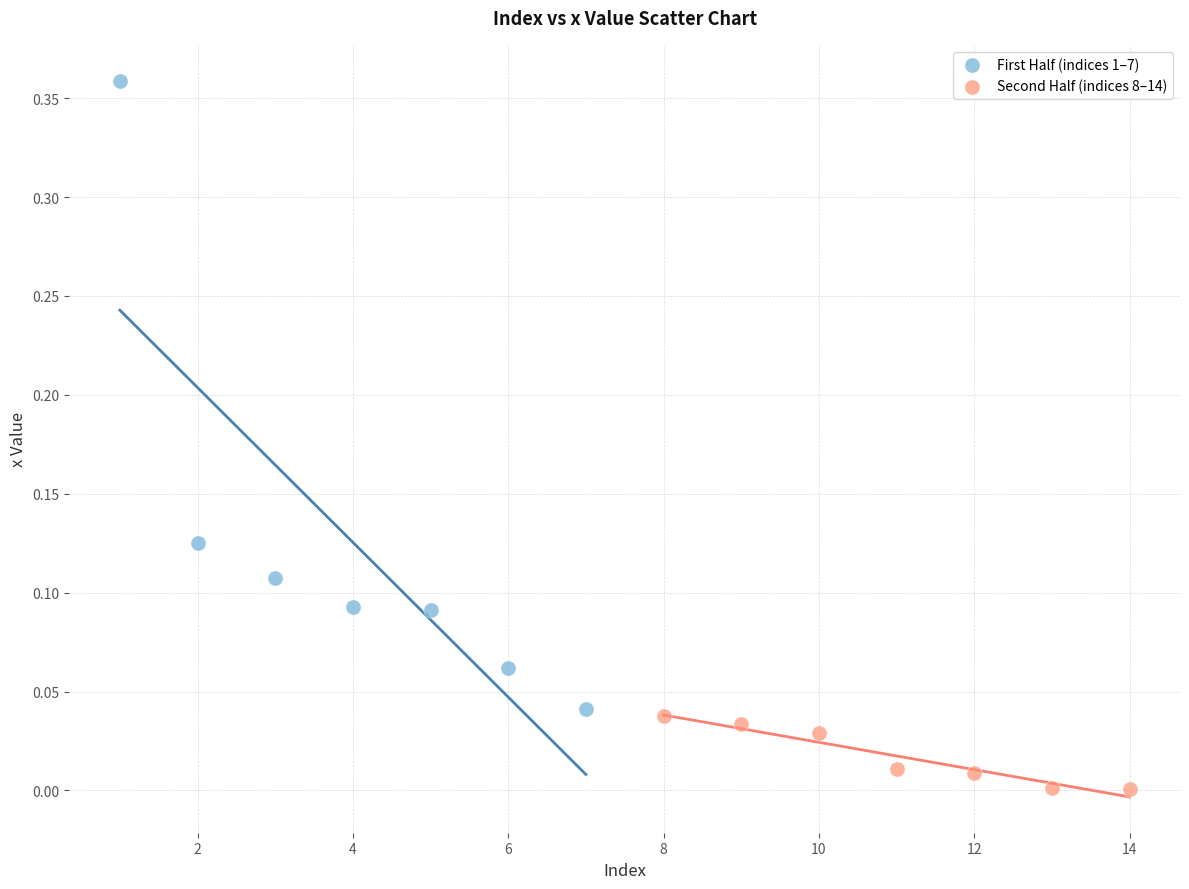

What are all the series names shown in the legend?

First Half (indices 1–7), Second Half (indices 8–14)